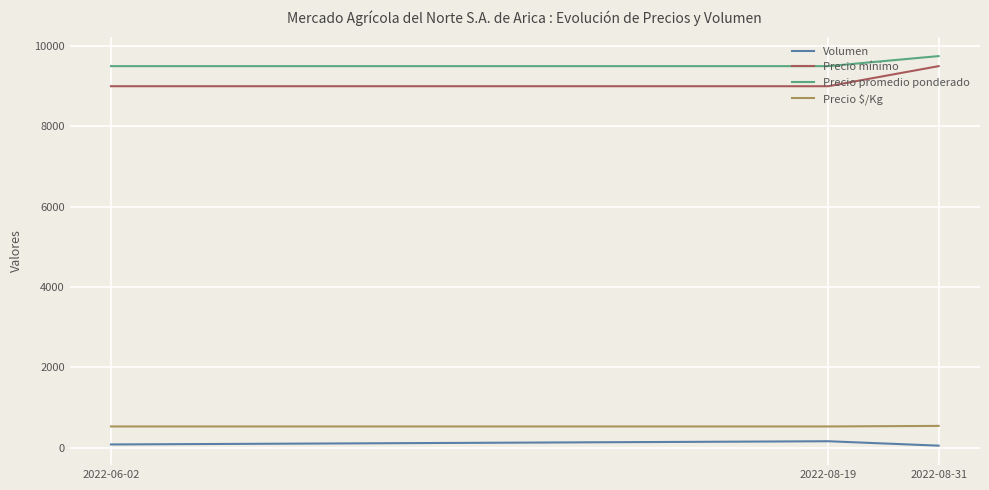

What position from the left is 2022-06-02?

1